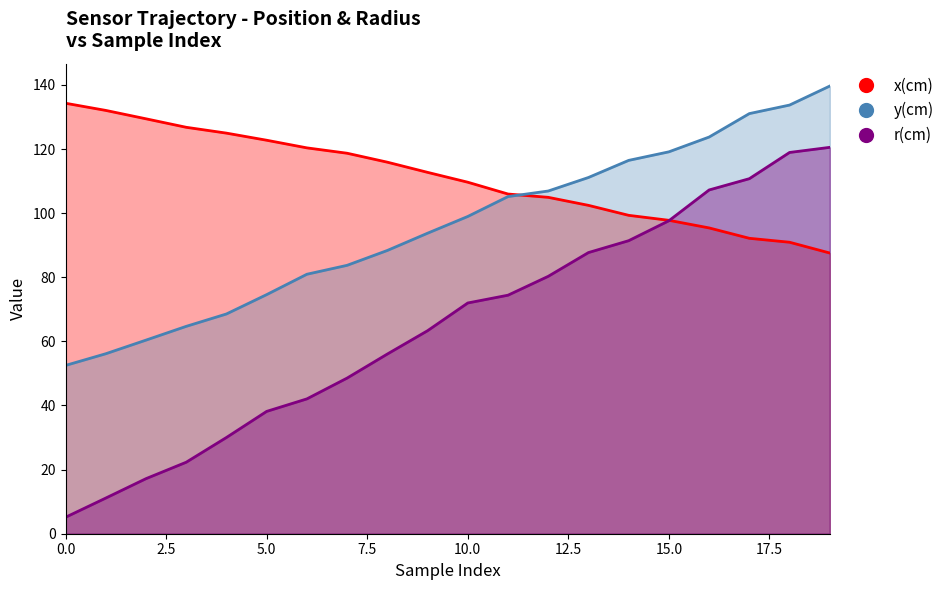

True or false: y(cm) and r(cm) intersect in this chart.

False